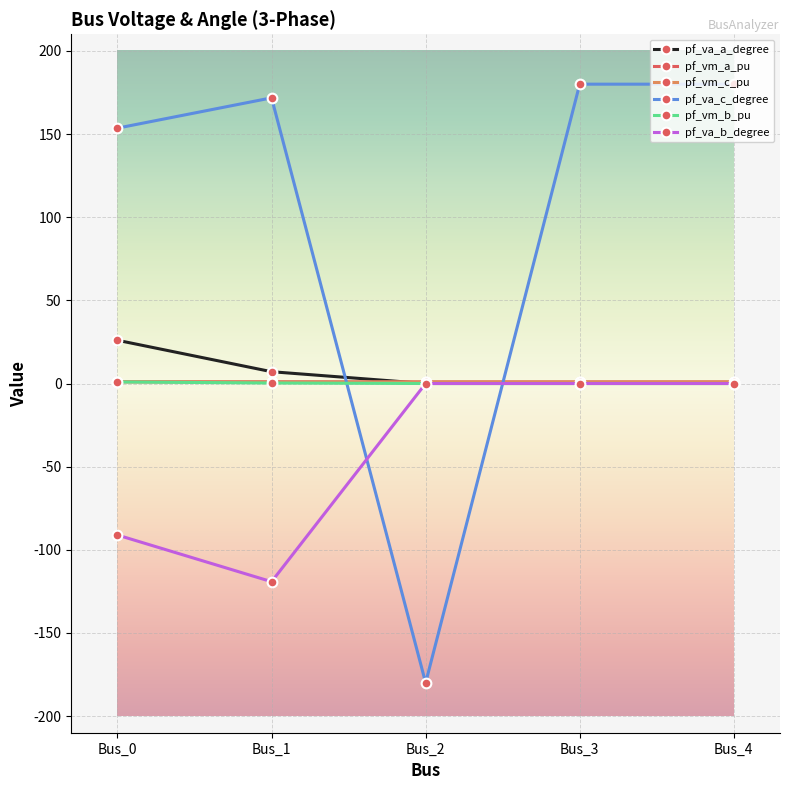

Where is the first local minimum for pf_va_c_degree?

Bus_2